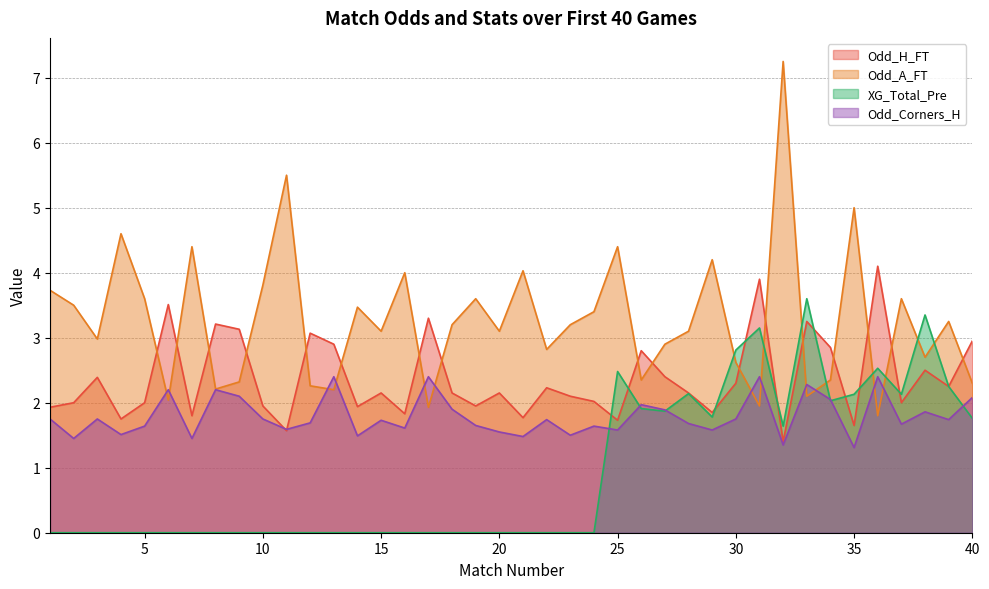

Between which two adjacent categories do Odd_H_FT and XG_Total_Pre first intersect?

24 and 25